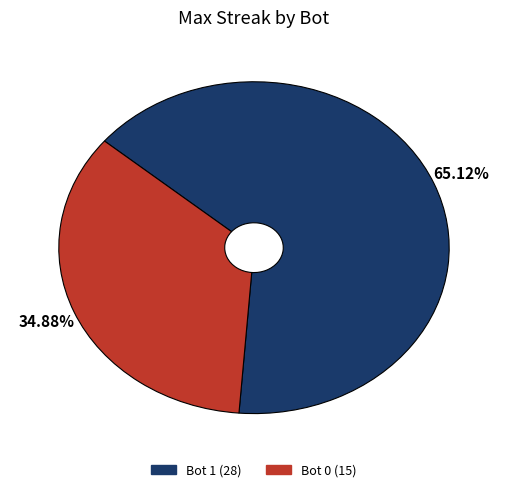

The Bot 1 slice represents 77% of the pie. True or false?

False